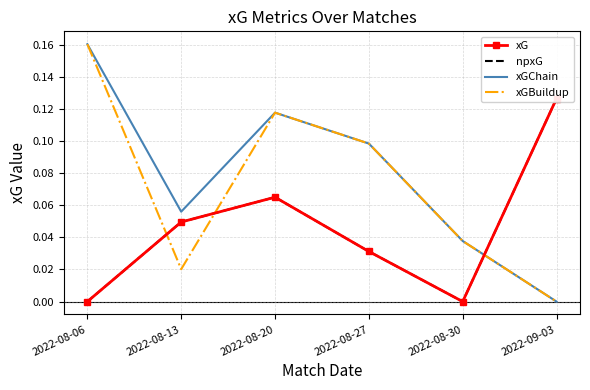

True or false: npxG has more than 1 interior local peaks.

False